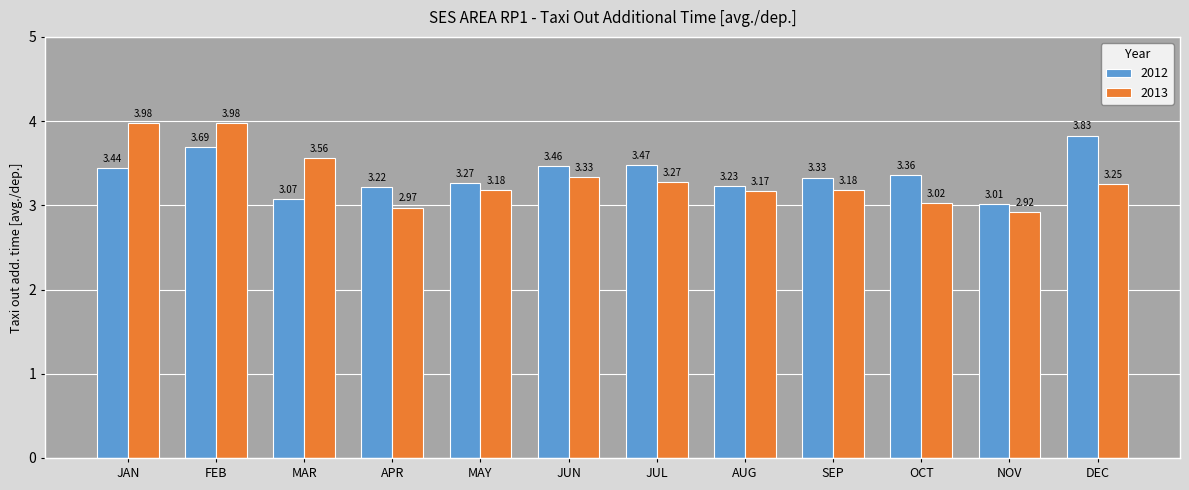

How many bars are there in each group?

2